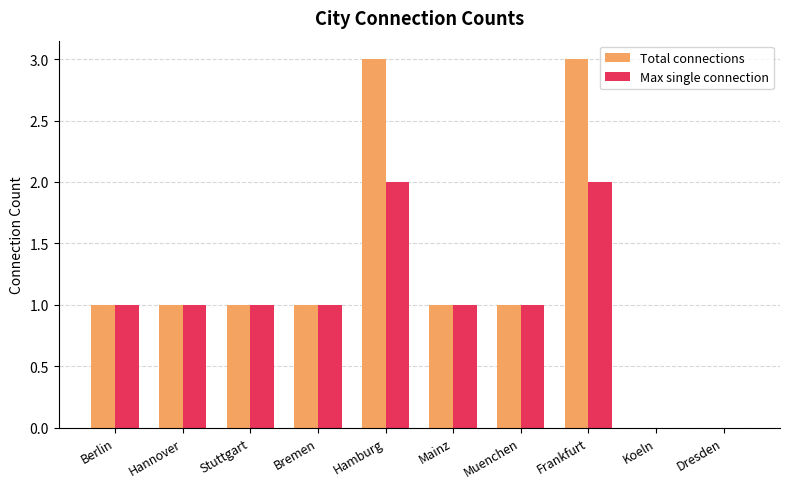

Is the value of Max single connection at Koeln greater than the value of Total connections at Muenchen?

No